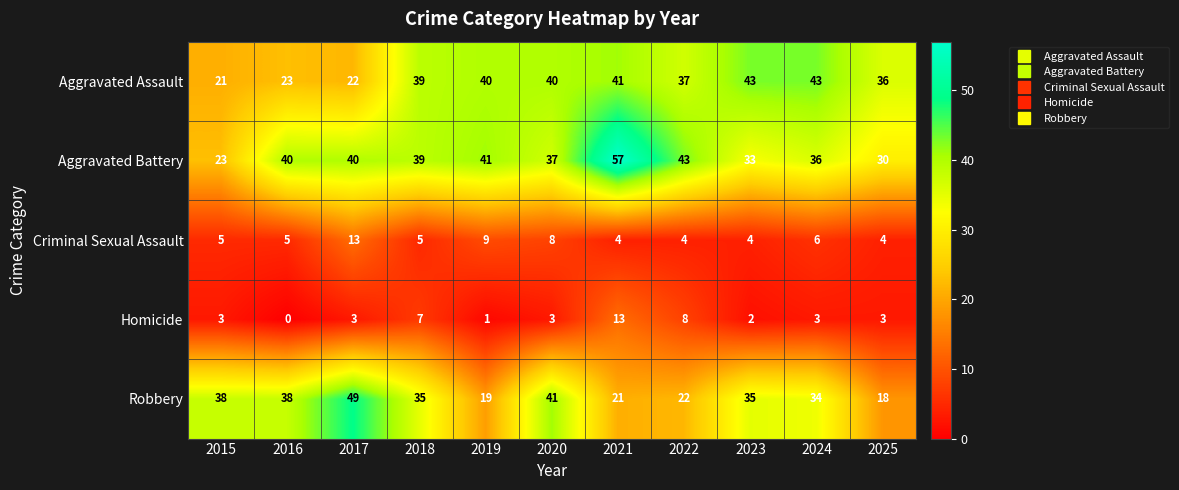

What is the sum of all Criminal Sexual Assault values?

67